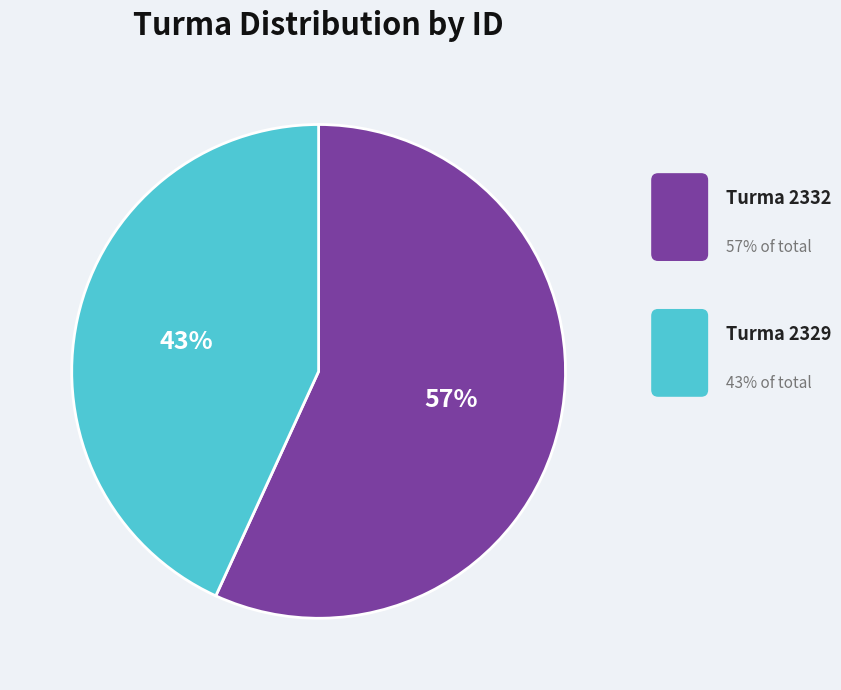

To the nearest percent, what is the average slice percentage?

50%